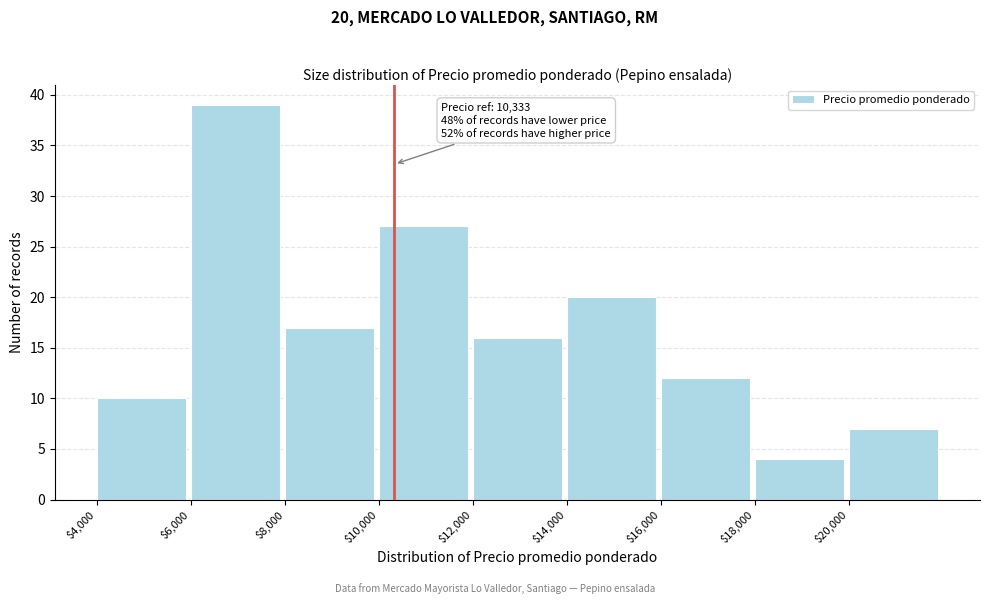

Over which range of the x-axis is the bar tallest?

6000 to 8000